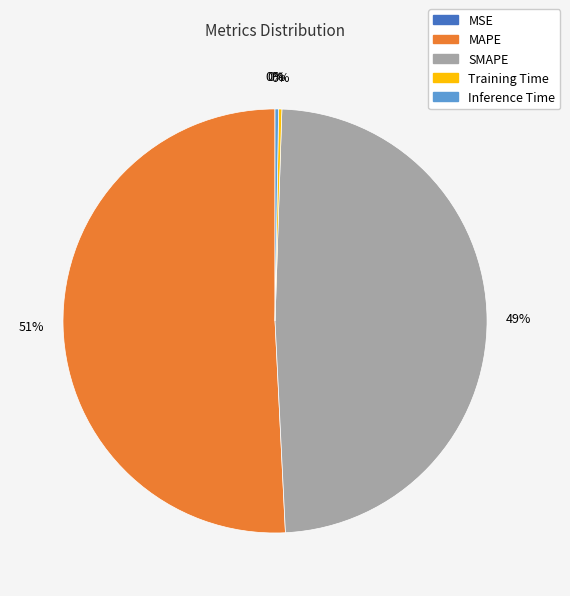

Which slice represents more than half of the pie?

MAPE